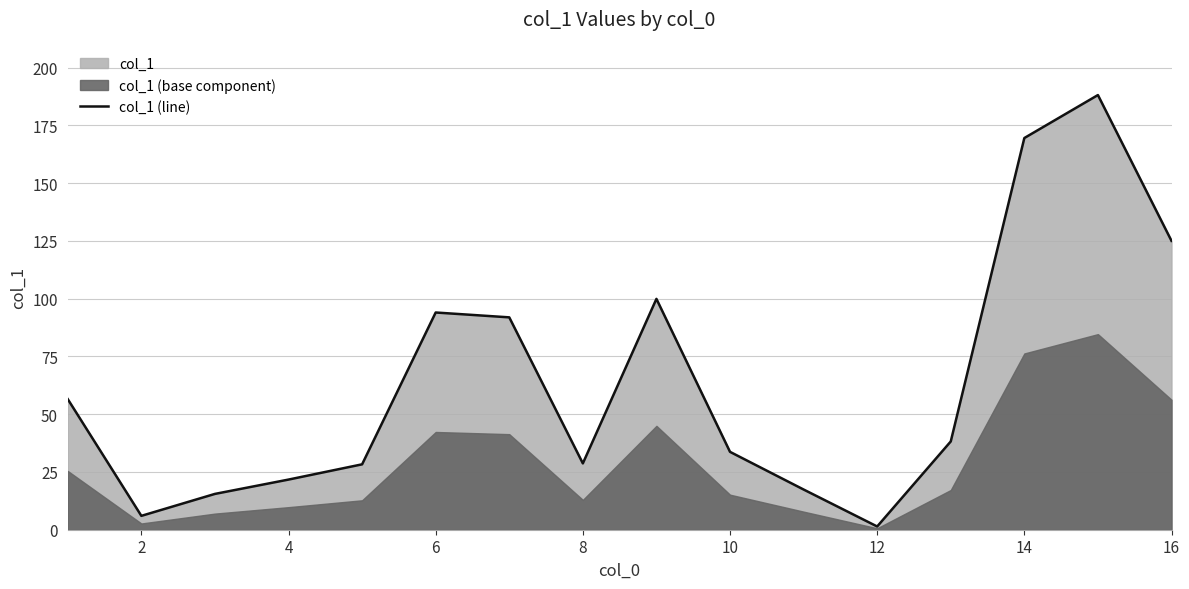

True or false: col_1 (line) has a value of 10.5 at 8.

False